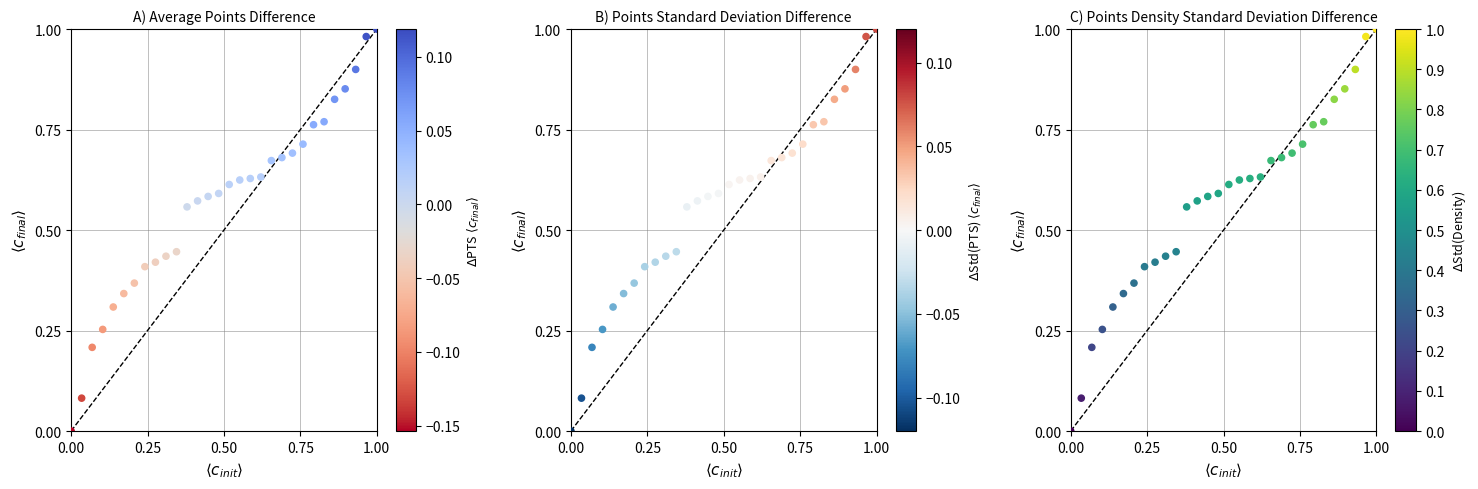

Reading left to right, extract all data points from this chart.

PTS deviation: 0.0	0.1	0.2	0.3	0.3	0.3	0.4	0.4	0.4	0.4	0.4	0.6	0.6	0.6	0.6	0.6	0.6	0.6	0.6	0.7	0.7	0.7	0.7	0.8	0.8	0.8	0.9	0.9	1.0	1.0
PTS std diff: 0.0	0.1	0.2	0.3	0.3	0.3	0.4	0.4	0.4	0.4	0.4	0.6	0.6	0.6	0.6	0.6	0.6	0.6	0.6	0.7	0.7	0.7	0.7	0.8	0.8	0.8	0.9	0.9	1.0	1.0
PTS normalized: 0.0	0.1	0.2	0.3	0.3	0.3	0.4	0.4	0.4	0.4	0.4	0.6	0.6	0.6	0.6	0.6	0.6	0.6	0.6	0.7	0.7	0.7	0.7	0.8	0.8	0.8	0.9	0.9	1.0	1.0